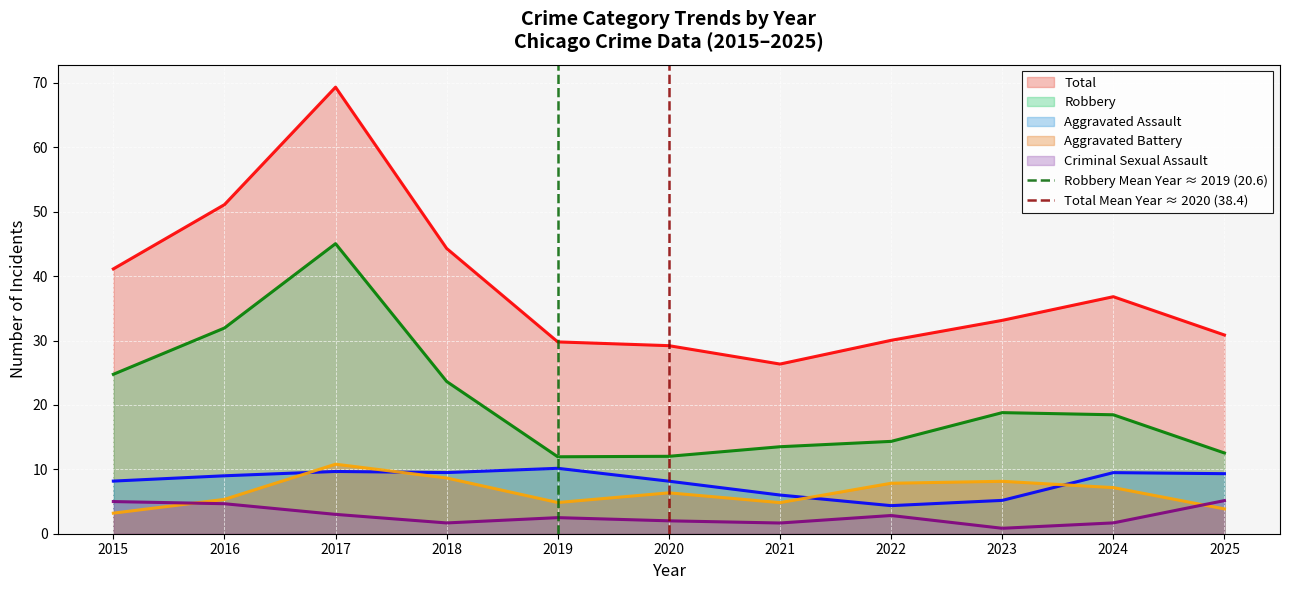

At which label does Total reach its minimum?

2021